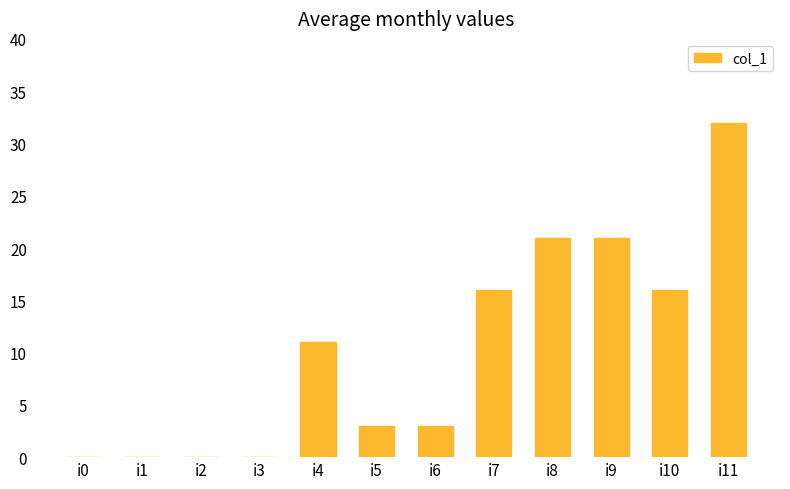

At which category does the chart reach its peak across all series?

i11